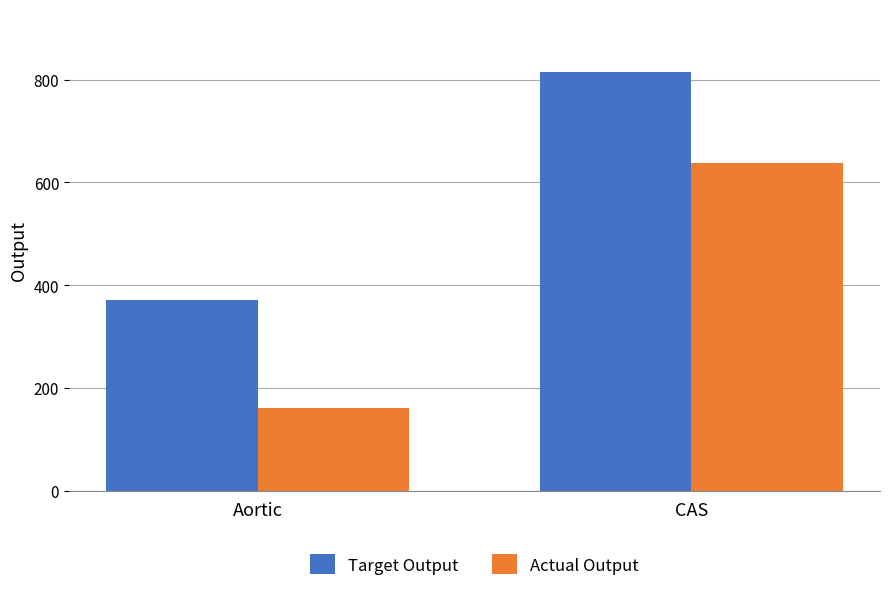

What is the label of the 2nd bar from the left?

CAS